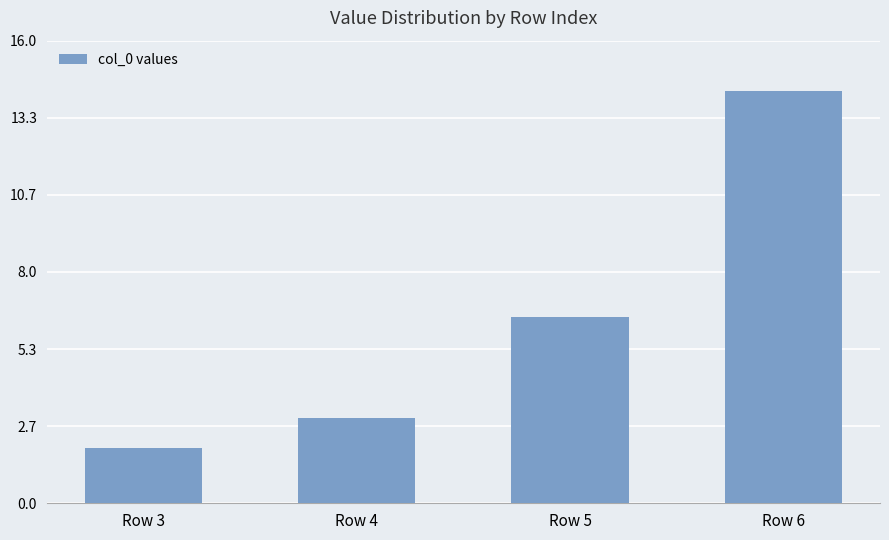

What is the smallest value displayed?

1.9